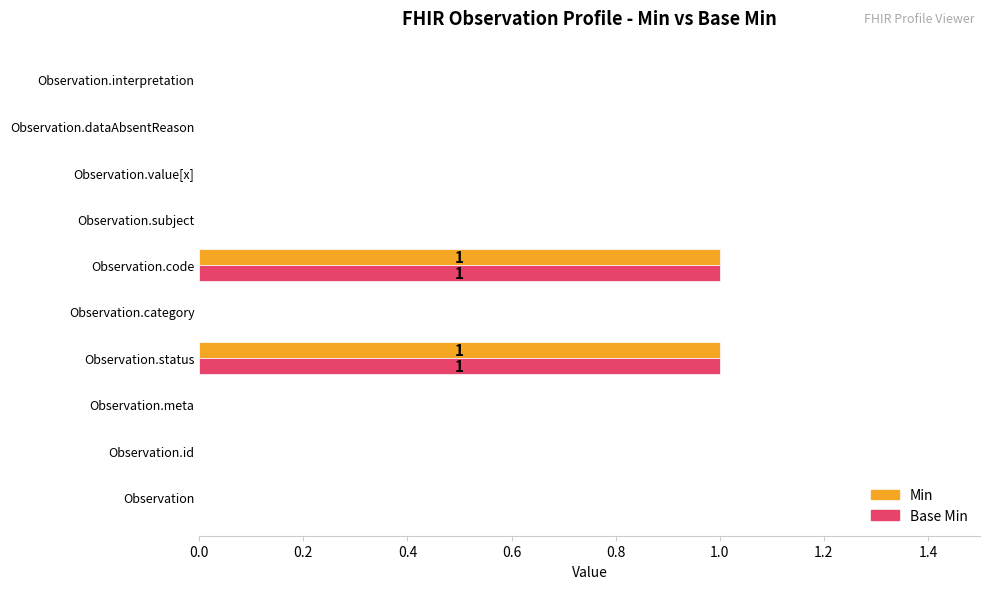

Is it true that Base Min equals 1 at Observation.code?

True